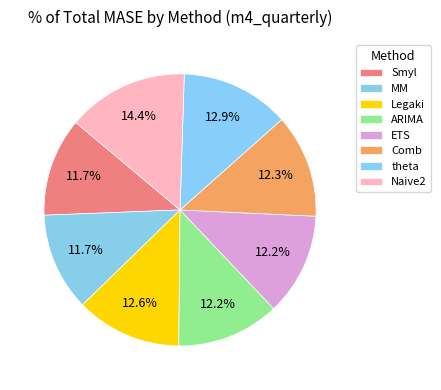

Count the number of slices in the pie.

8